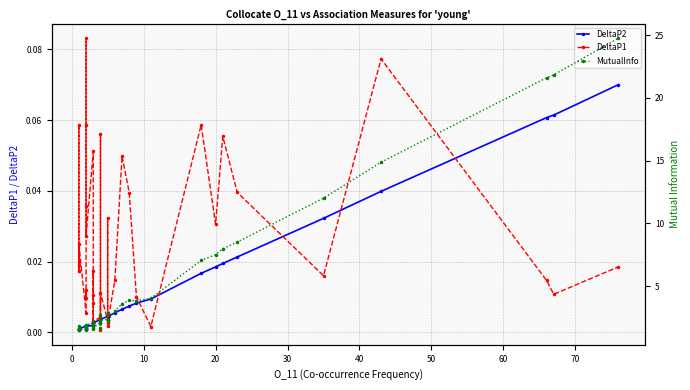

True or false: DeltaP2 and MutualInfo cross at least once.

False